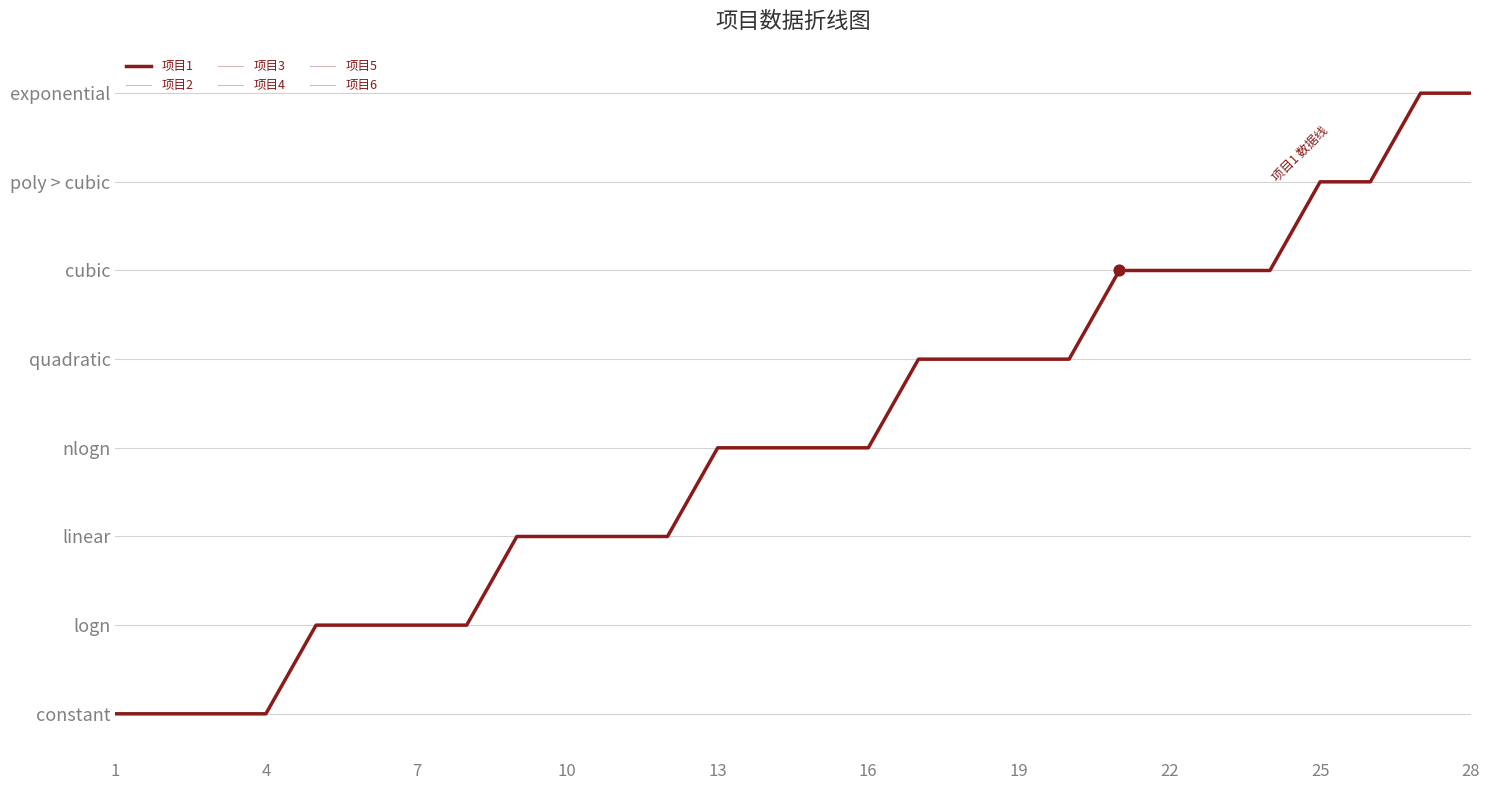

Does the chart have visible grid lines?

Yes